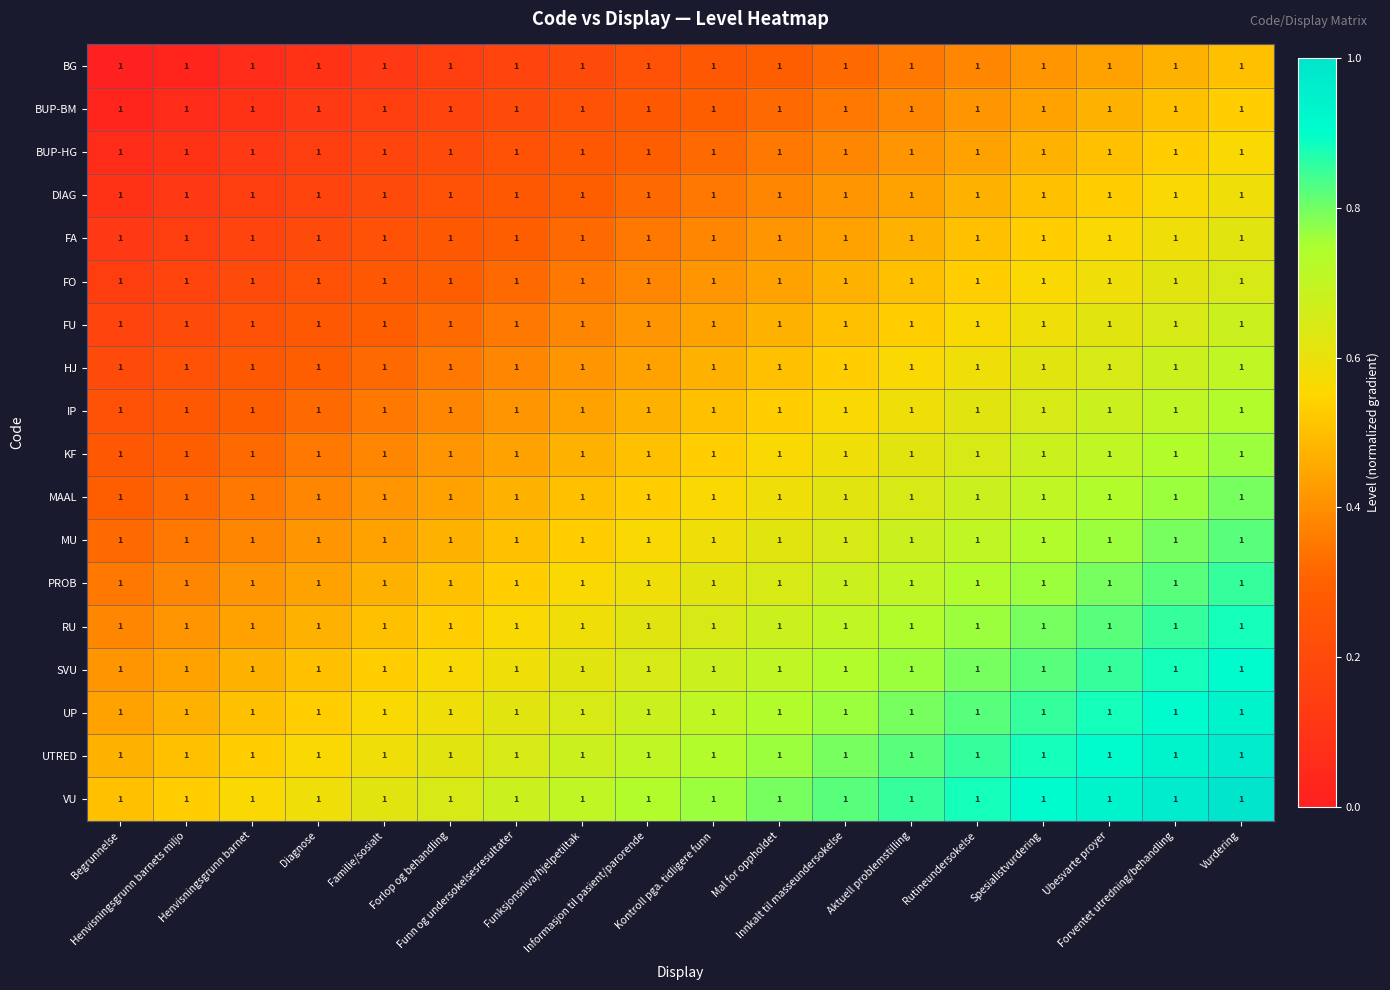

Rank the categories by RU value from lowest to highest.

Begrunnelse, Henvisningsgrunn barnets miljo, Henvisningsgrunn barnet, Diagnose, Familie/sosialt, Forlop og behandling, Funn og undersokelsesresultater, Funksjonsniva/hjelpetiltak, Informasjon til pasient/parorende, Kontroll pga. tidligere funn, Mal for oppholdet, Innkalt til masseundersokelse, Aktuell problemstilling, Rutineundersokelse, Spesialistvurdering, Ubesvarte proyer, Forventet utredning/behandling, Vurdering